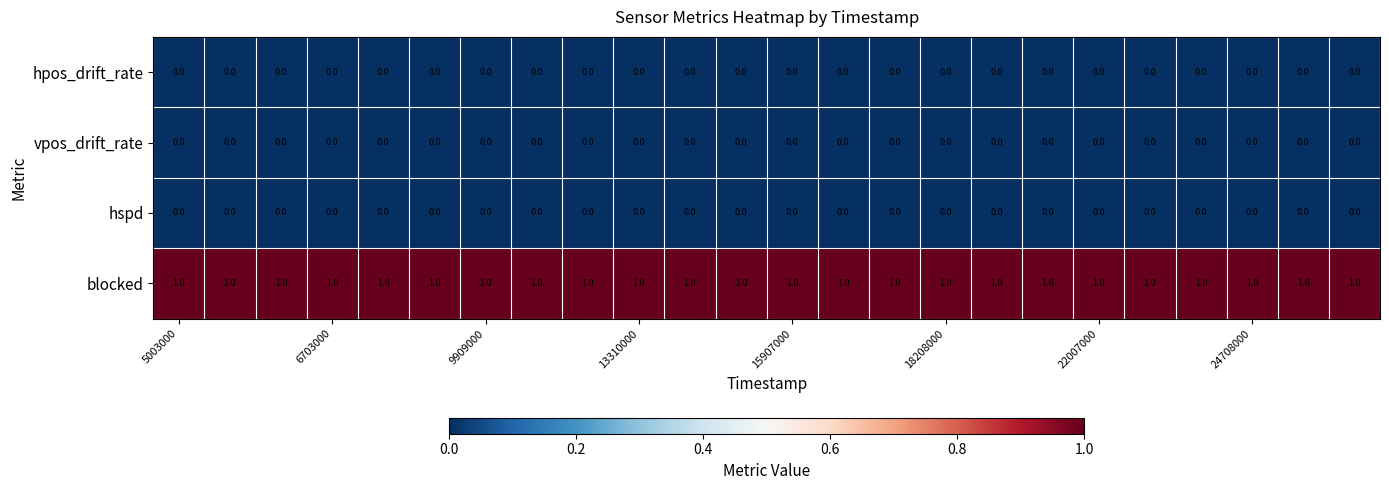

At how many categories does at least one series exceed 0?

24